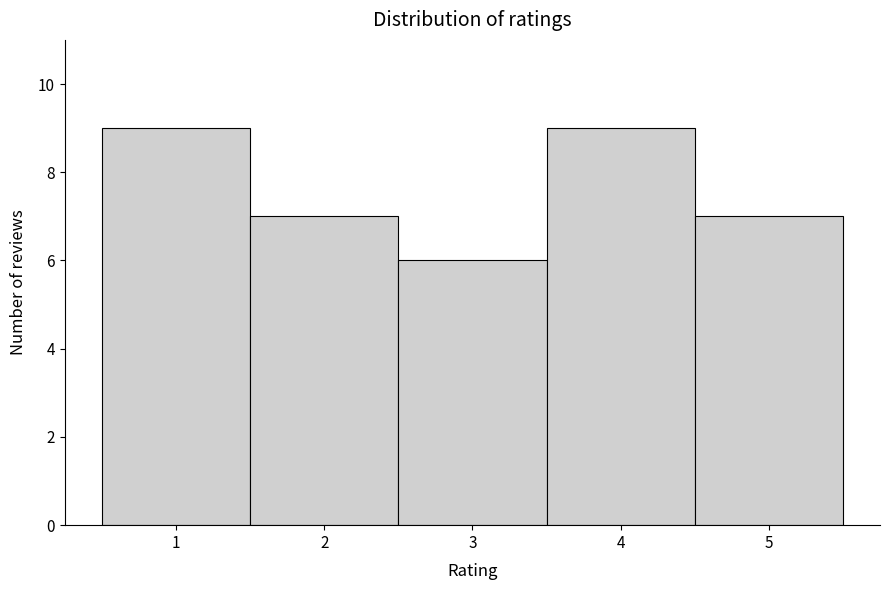

Reading left to right, list every bar in this chart as the range it spans on the x-axis followed by its height. The values are not printed on the chart, so give them approximately, as read against the axis.

0.5 to 1.5: 9
1.5 to 2.5: 7
2.5 to 3.5: 6
3.5 to 4.5: 9
4.5 to 5.5: 7